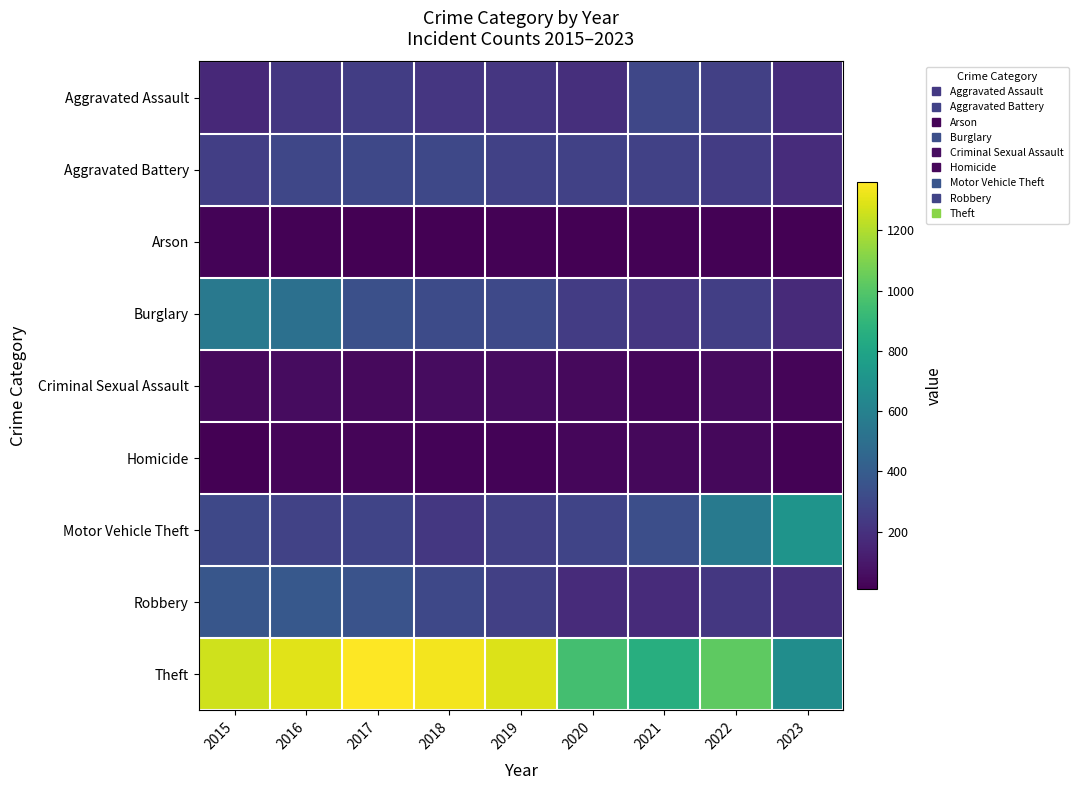

What is the total value across all series at 2016?

3071